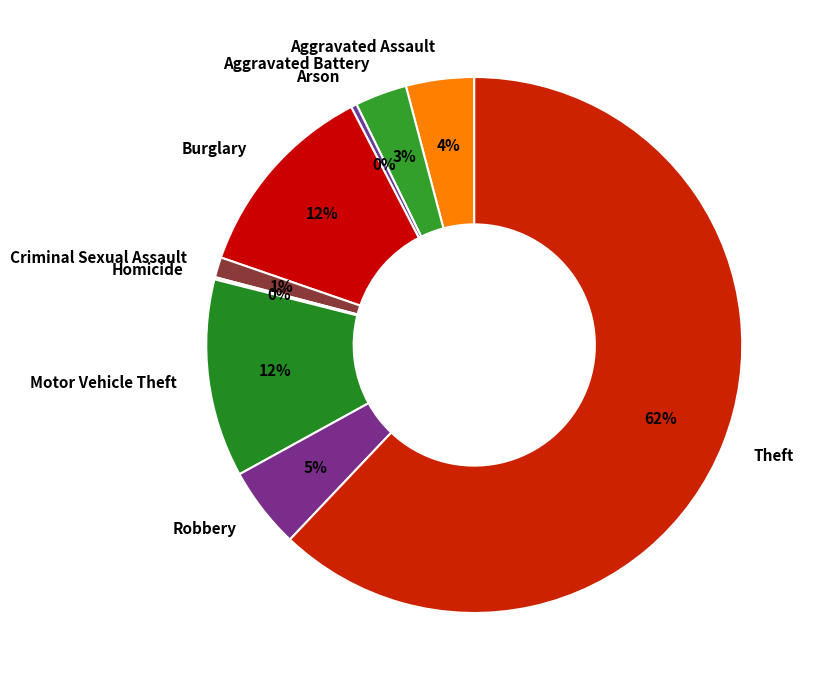

To the nearest percent, what portion does Burglary represent?

12%